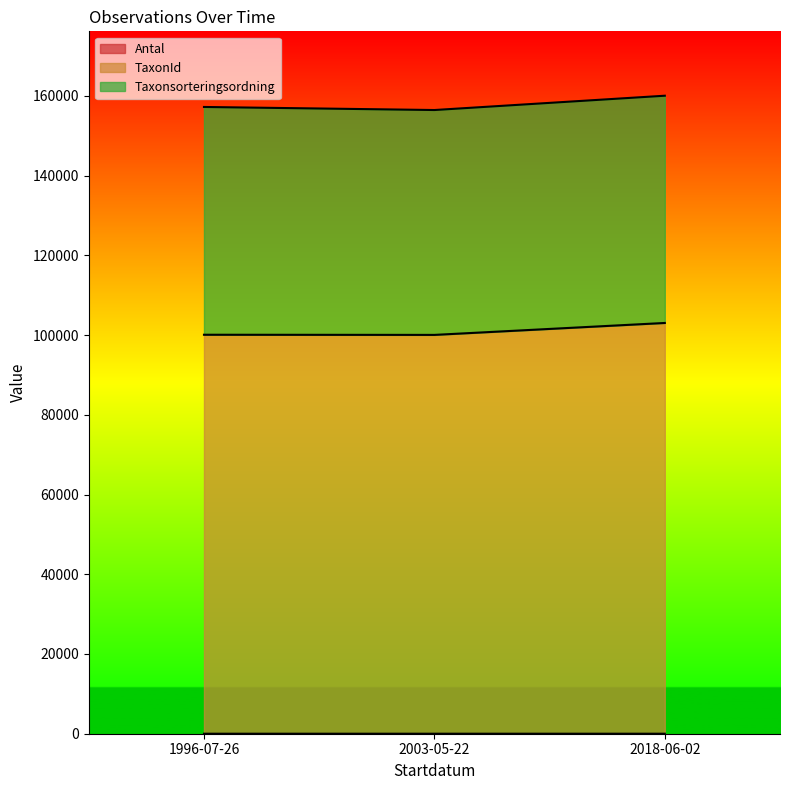

What is the value of the Antal point at the 1st from the left?

1